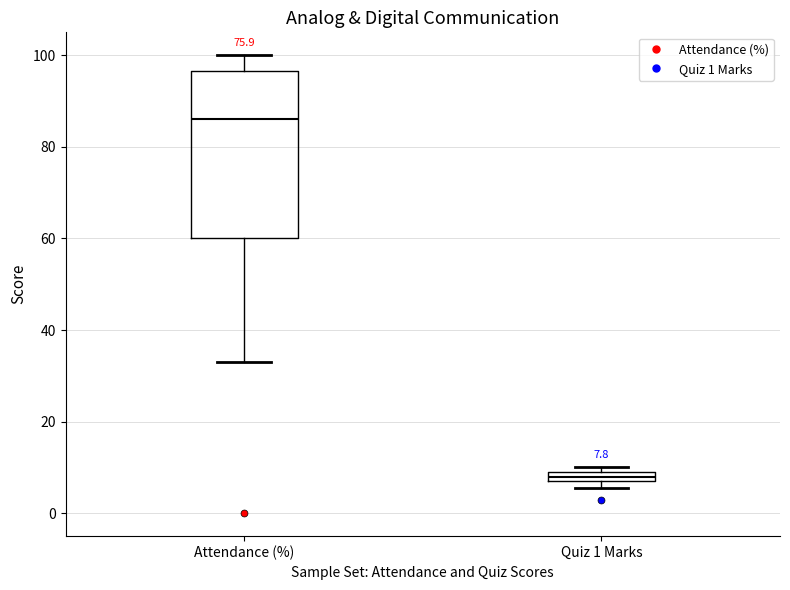

Which box's median line is the lowest?

Quiz 1 Marks